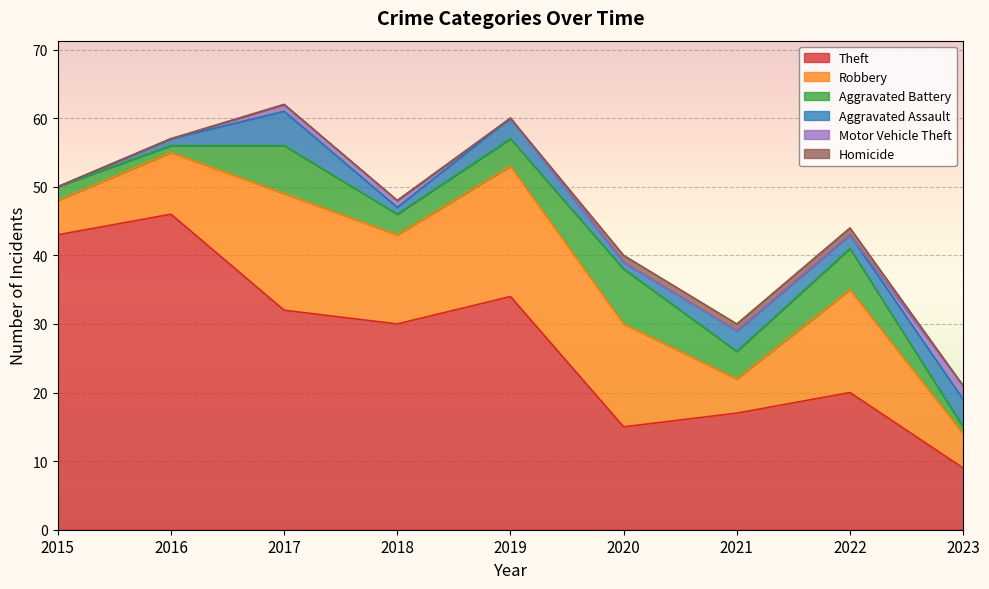

What is the total value across all series at 2017?

62